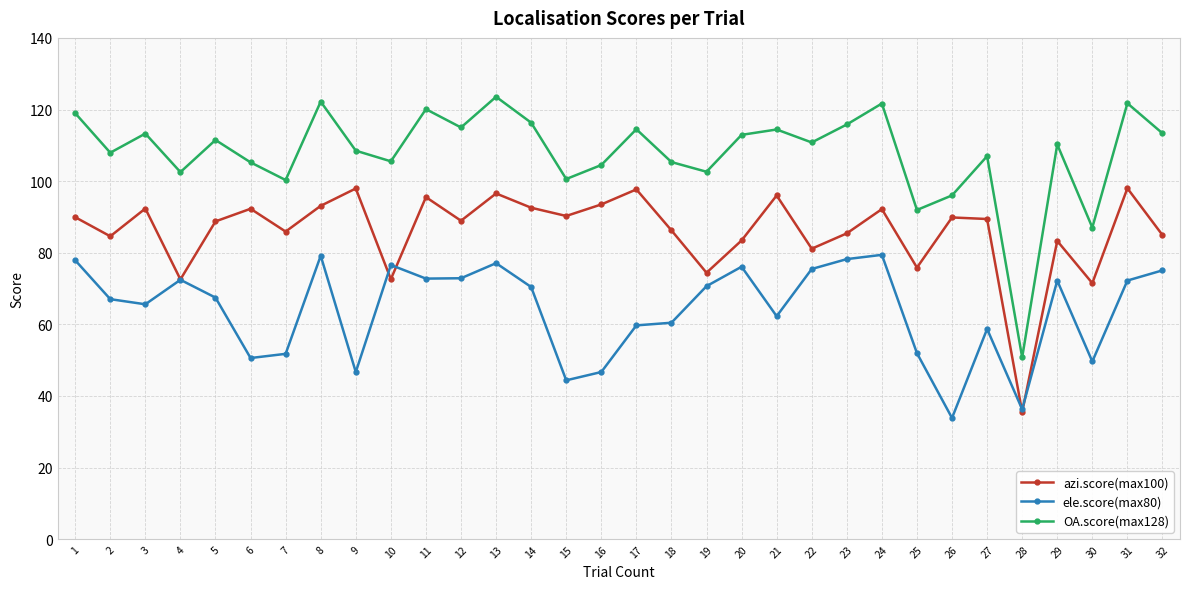

How many data points does each series have?

32